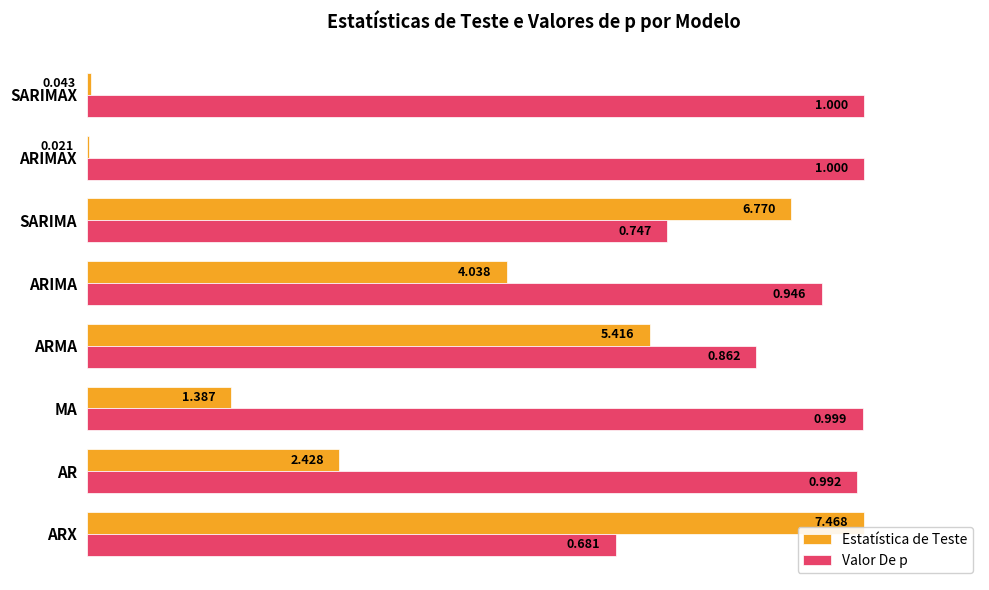

Is the value of Valor De p at ARX greater than the value of Estatística de Teste at ARIMA?

Yes